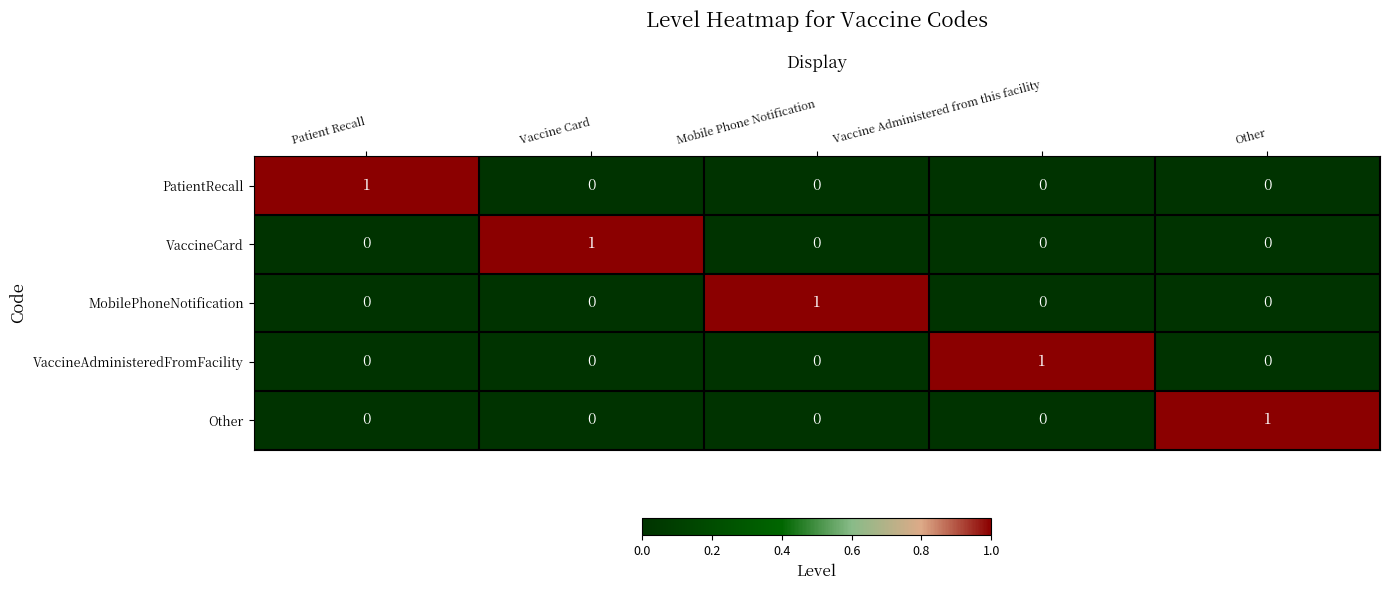

At how many categories does at least one series exceed 0?

5